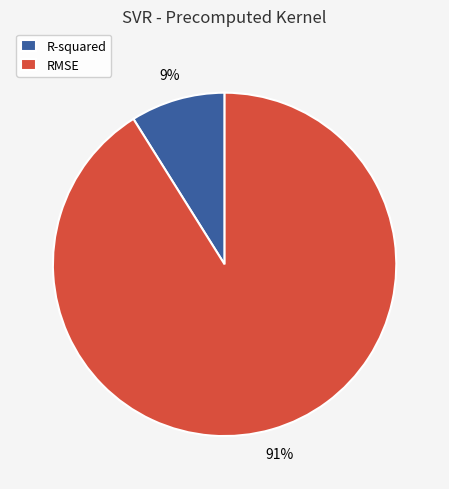

Does any single category account for the majority?

Yes